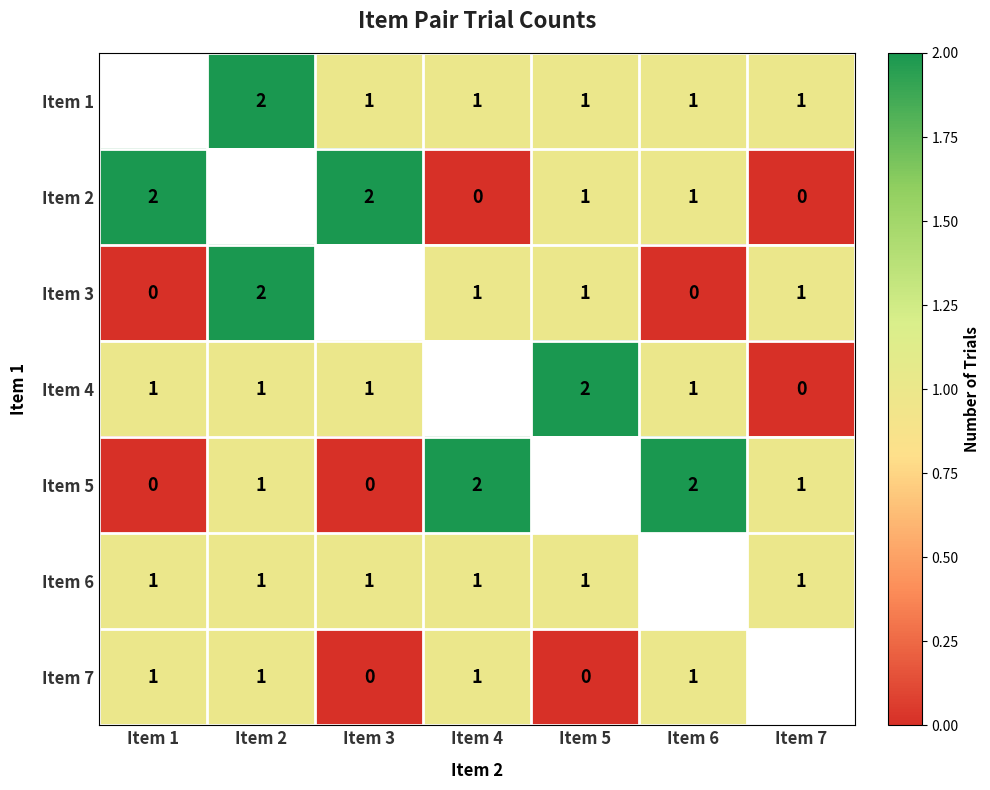

Is the value of Item 6 at Item 7 greater than the value of Item 7 at Item 3?

Yes